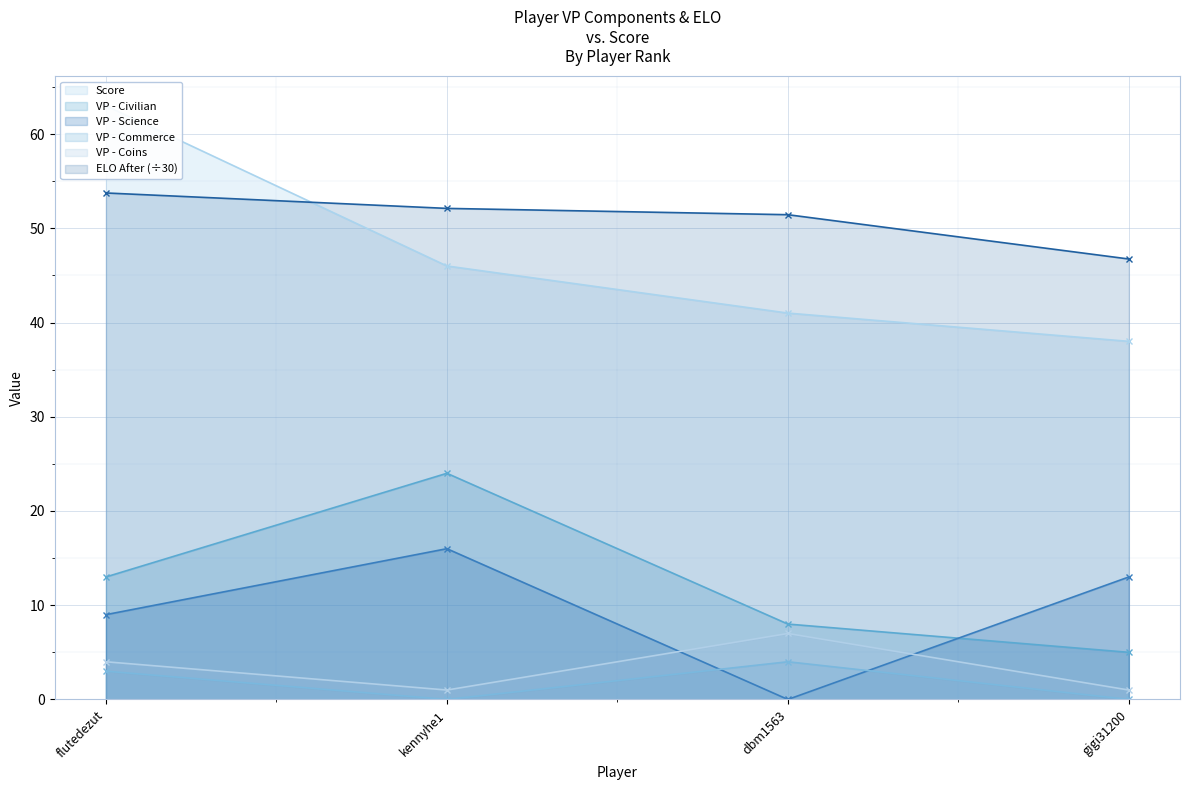

Where is VP - Civilian nearest to the value 14?

flutedezut